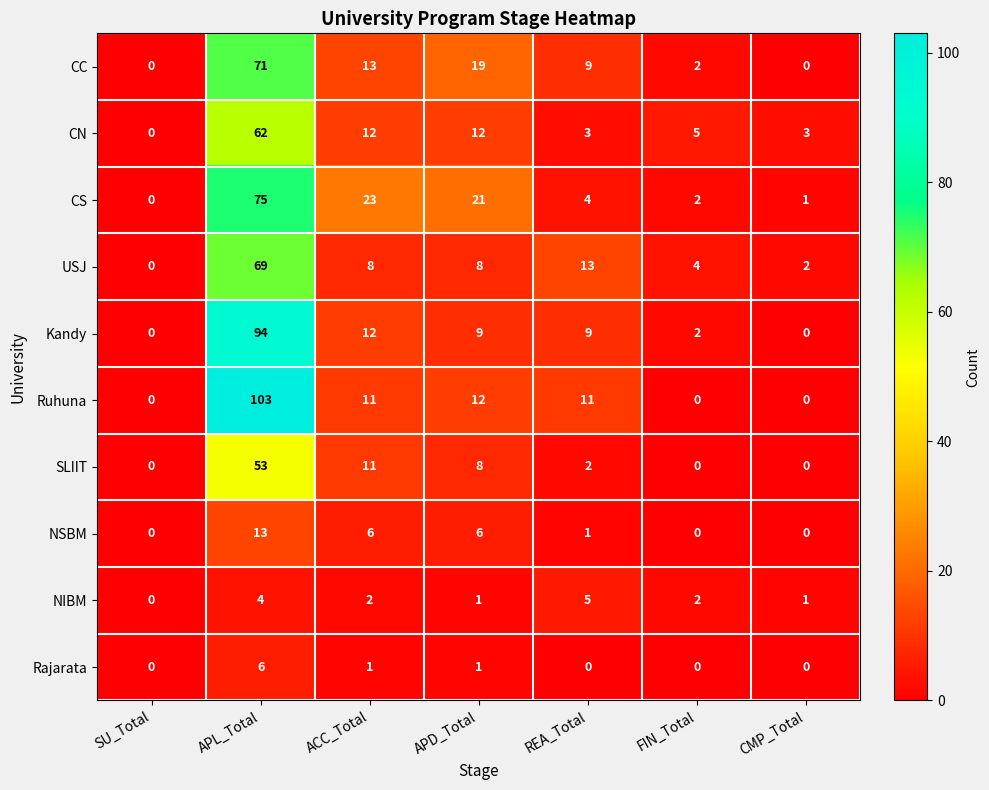

What is the spread (max minus min) of values at CMP_Total?

3